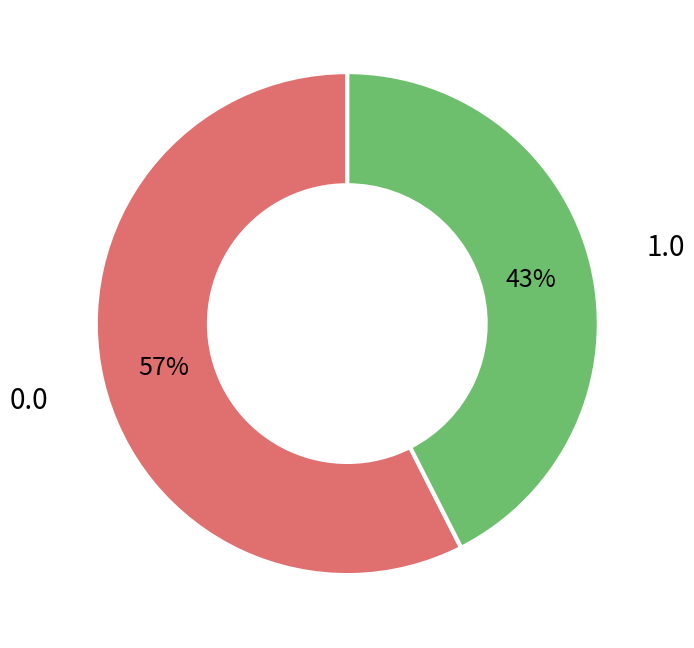

How many segments does this pie chart have?

2